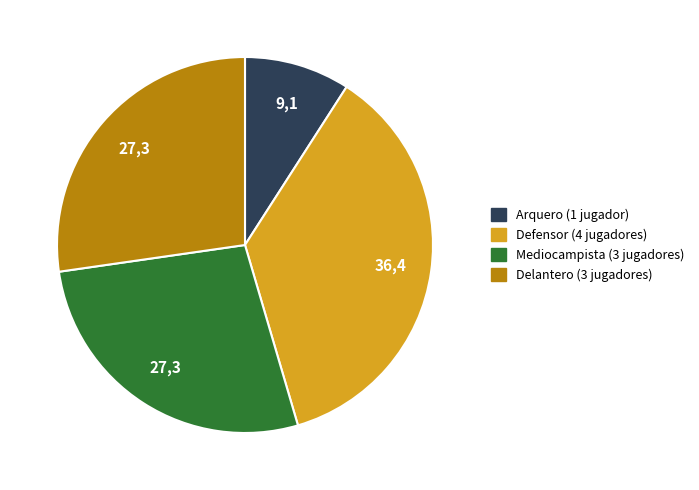

Which category has the biggest portion of the pie?

Defensor